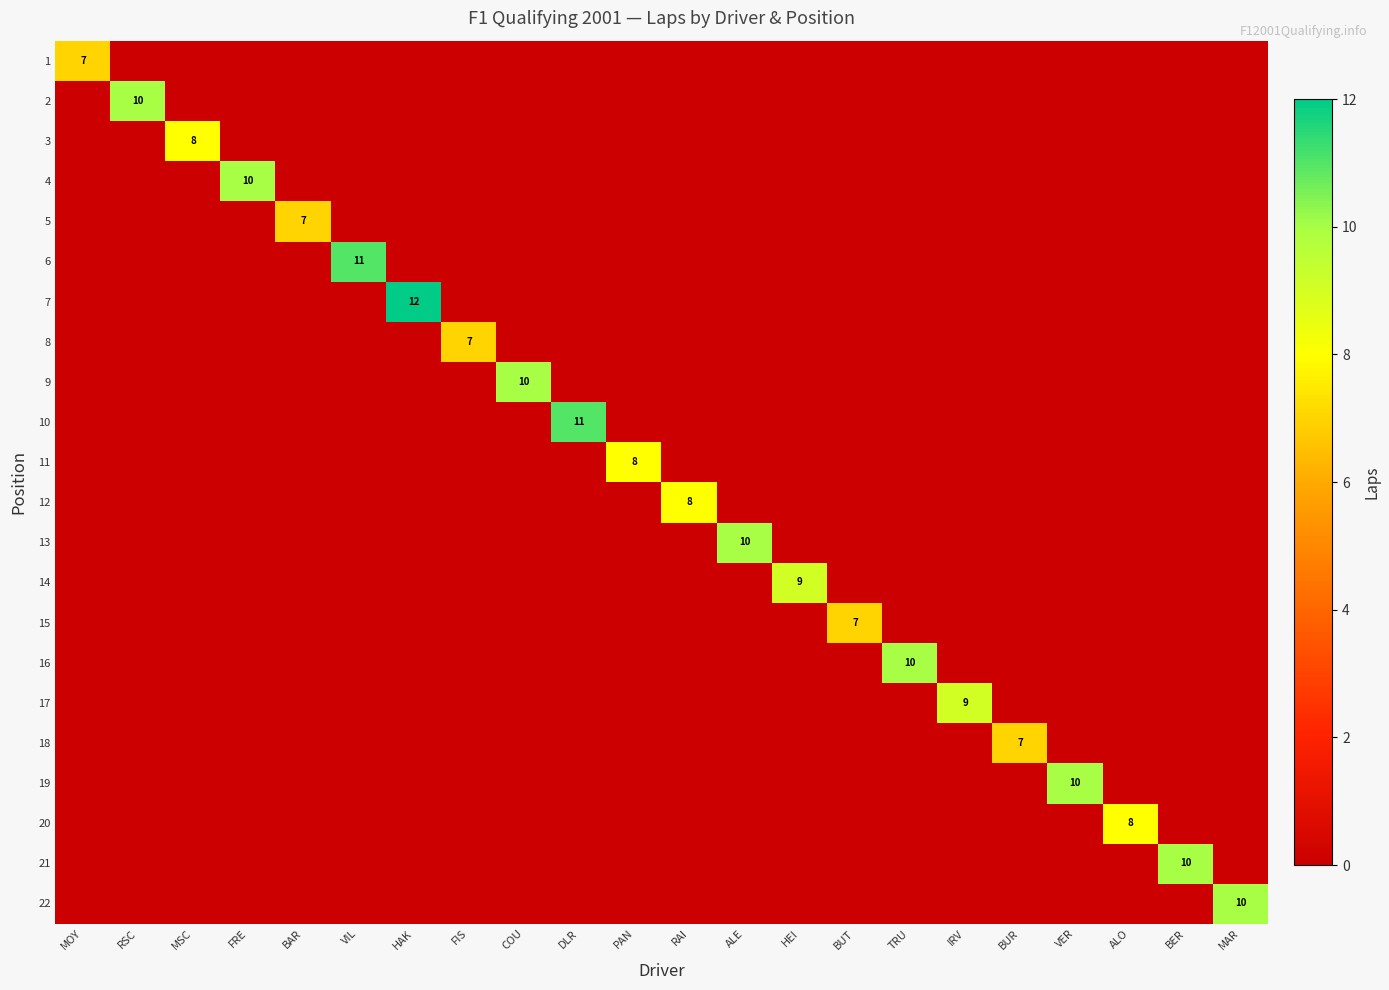

List the series in order of their peak value, highest first.

7, 6, 10, 2, 4, 9, 13, 16, 19, 21, 22, 14, 17, 3, 11, 12, 20, 1, 5, 8, 15, 18